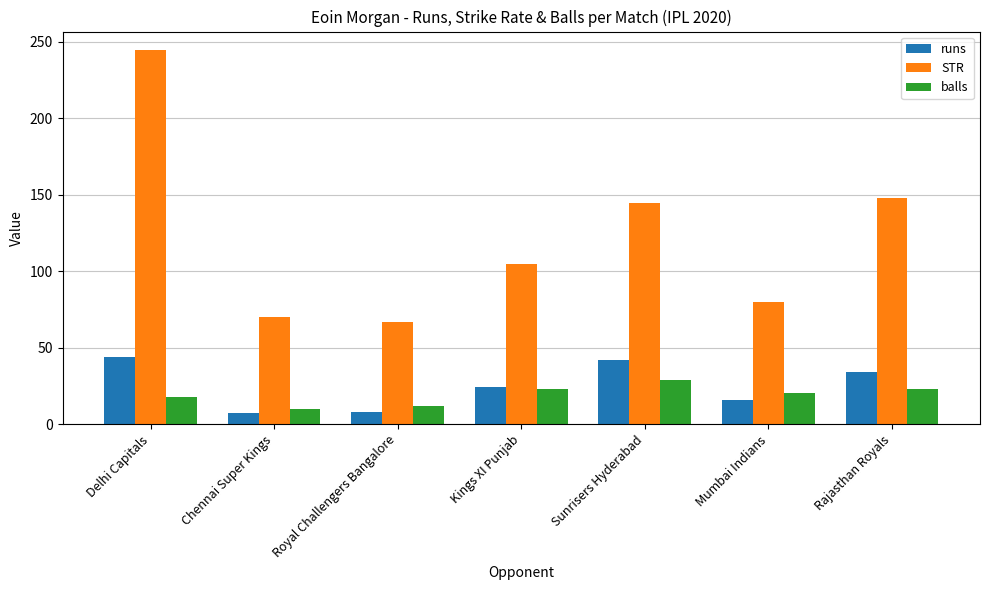

Is it true that STR equals 49.6 at Delhi Capitals?

False